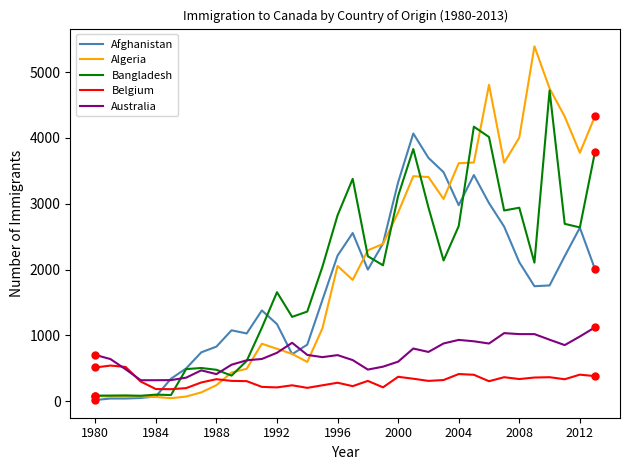

What is the highest value of the Bangladesh series?

4721